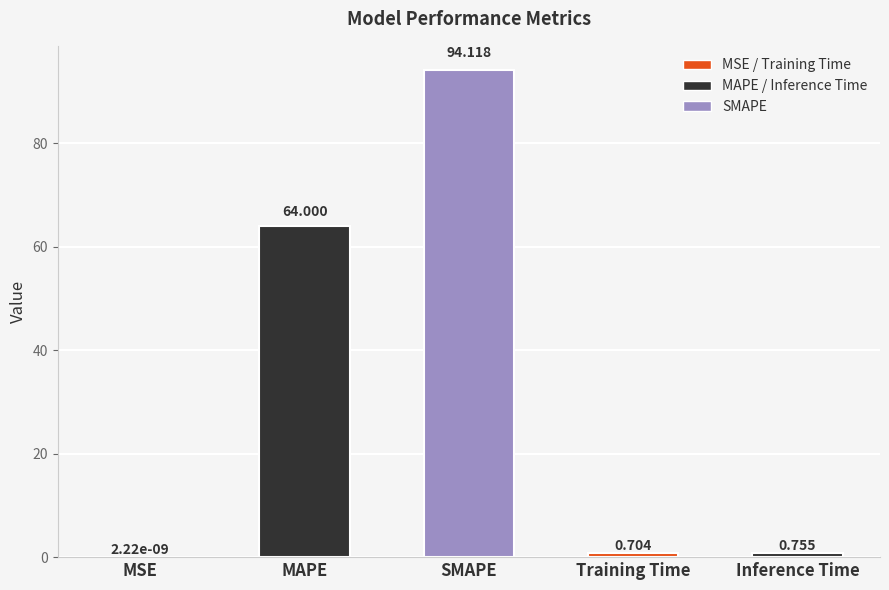

At which category does the chart reach its peak across all series?

SMAPE